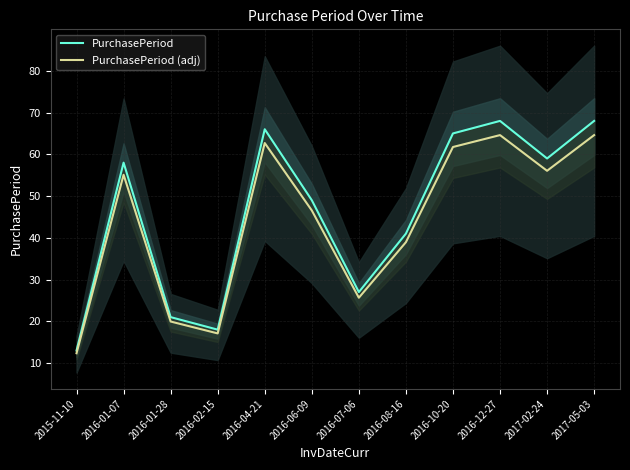

Which series changed the most between 2016-01-07 and 2016-01-28?

PurchasePeriod